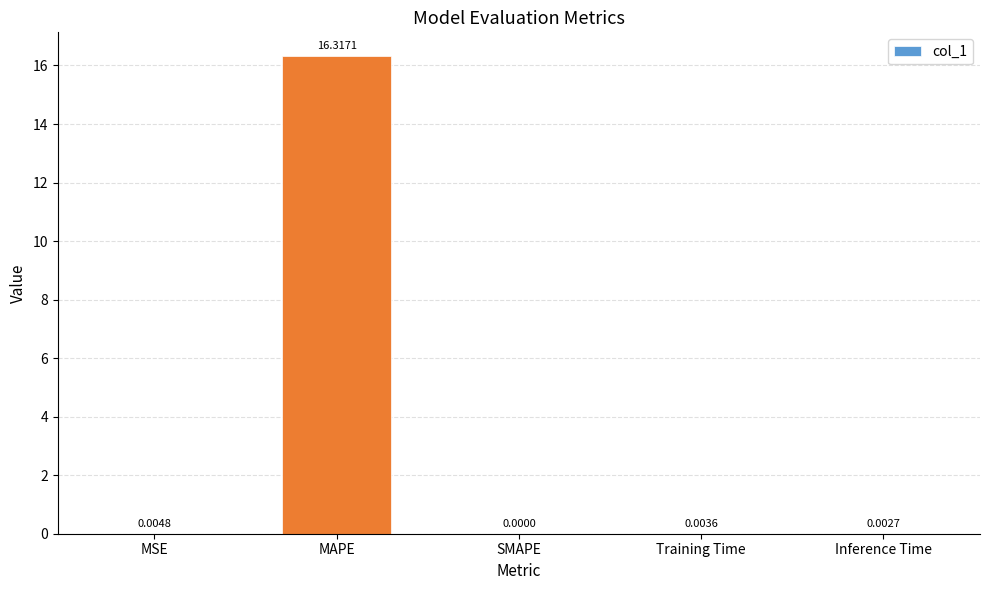

What is the sum of all values?

16.3